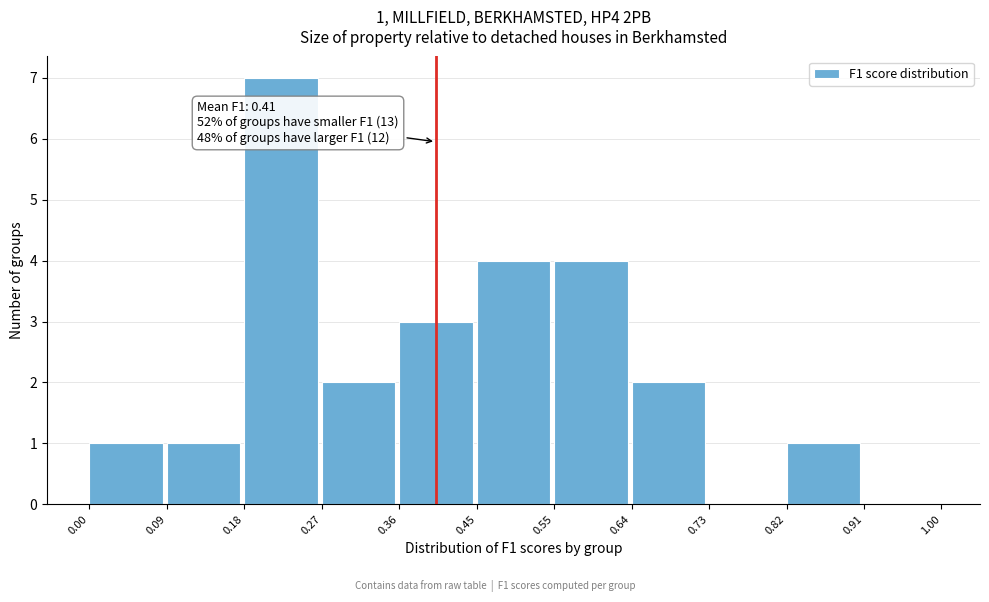

Over which range of the x-axis is the bar tallest?

0.18 to 0.27